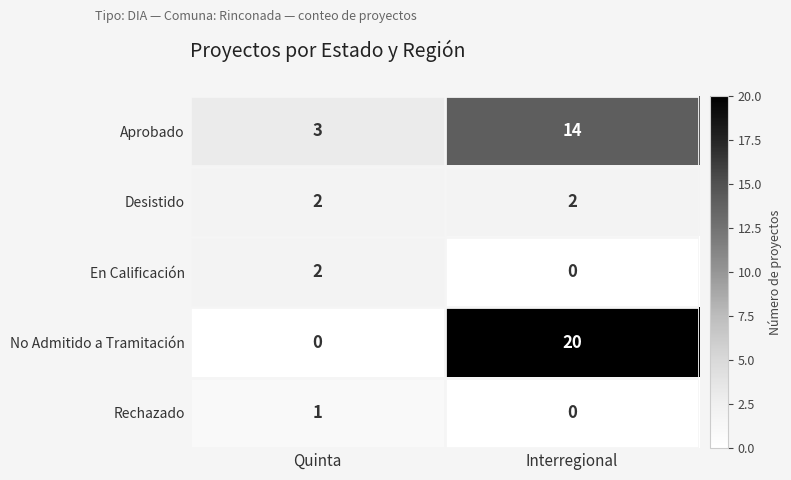

What is the total value across all series at Interregional?

36